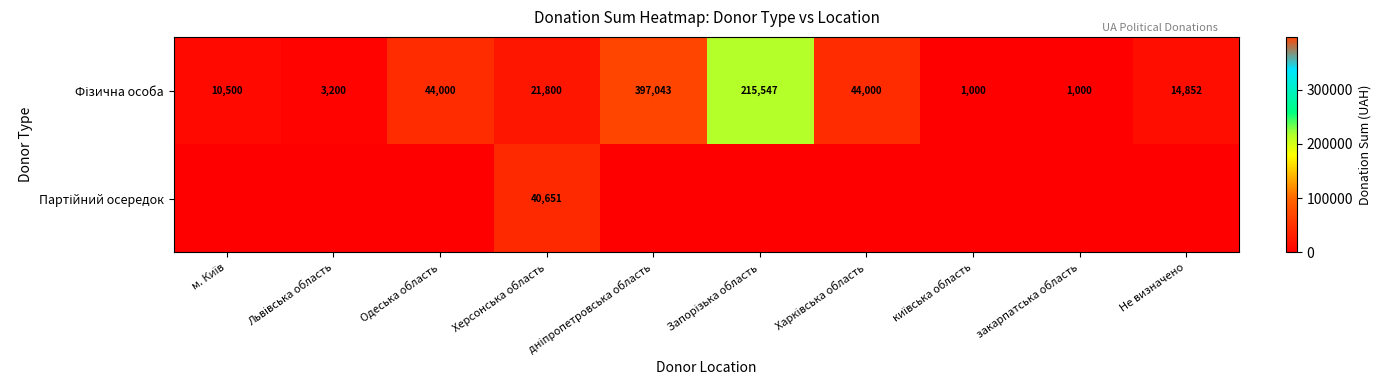

Where does the Фізична особа series first go above 21800?

Одеська область